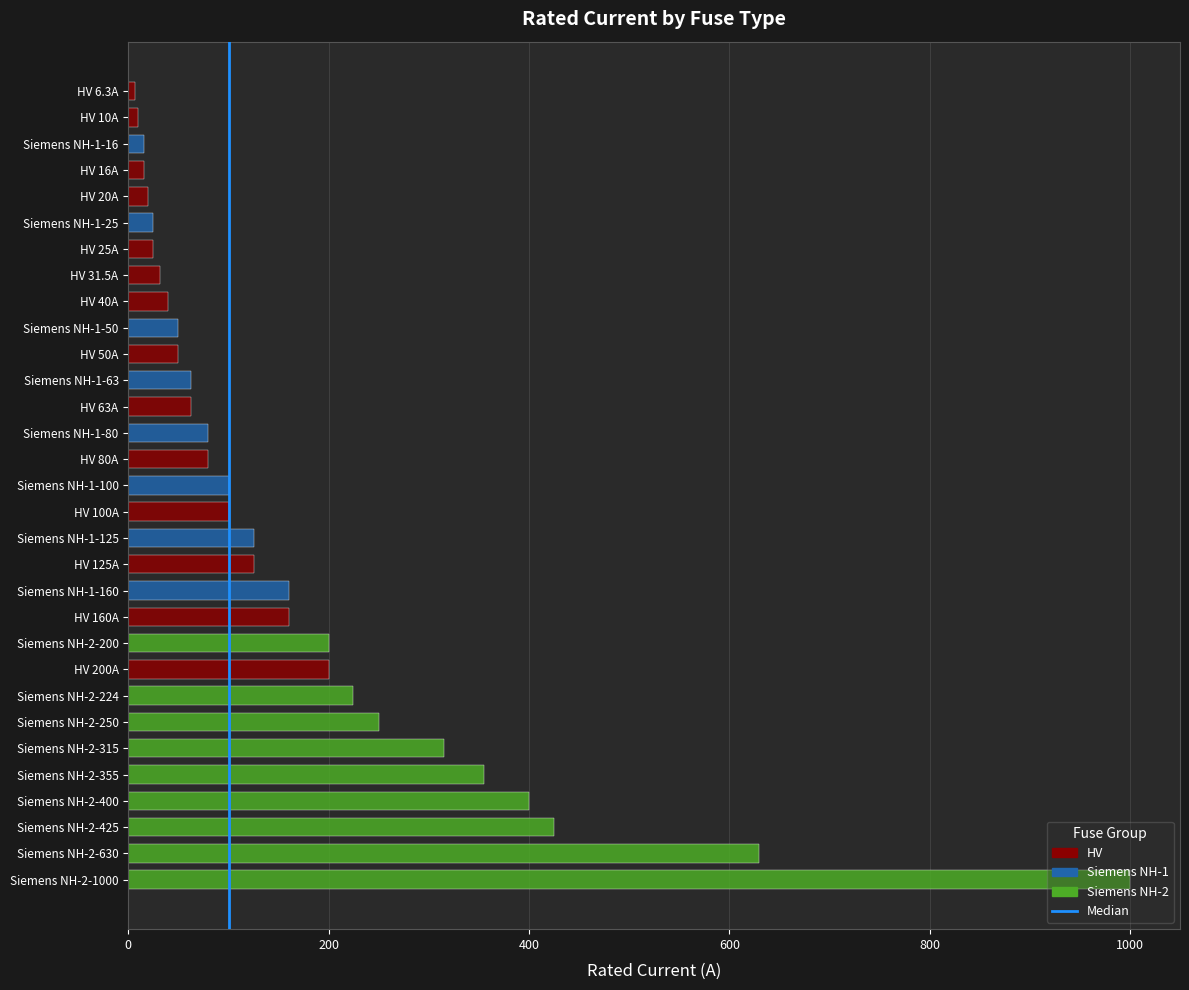

The value at 200 is 2. True or false?

False